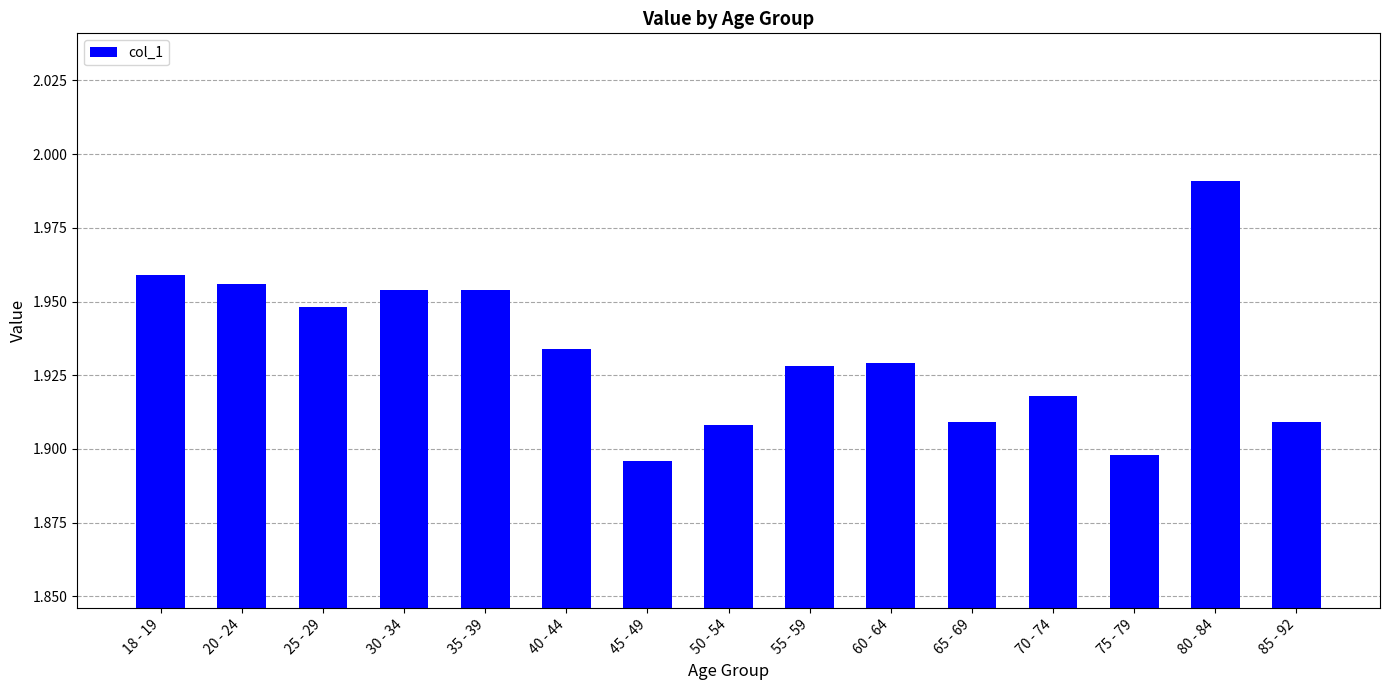

What is the label of the 3rd bar from the right?

75 - 79